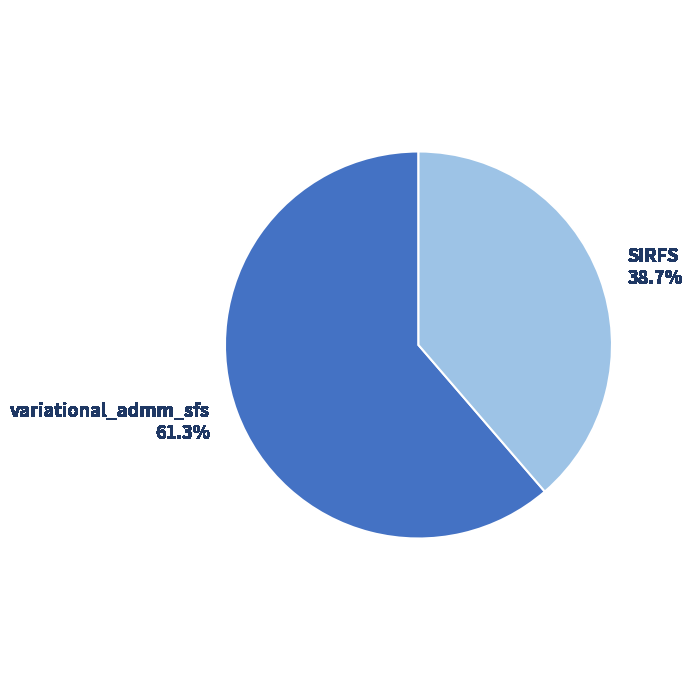

Which slice is the largest?

variational_admm_sfs